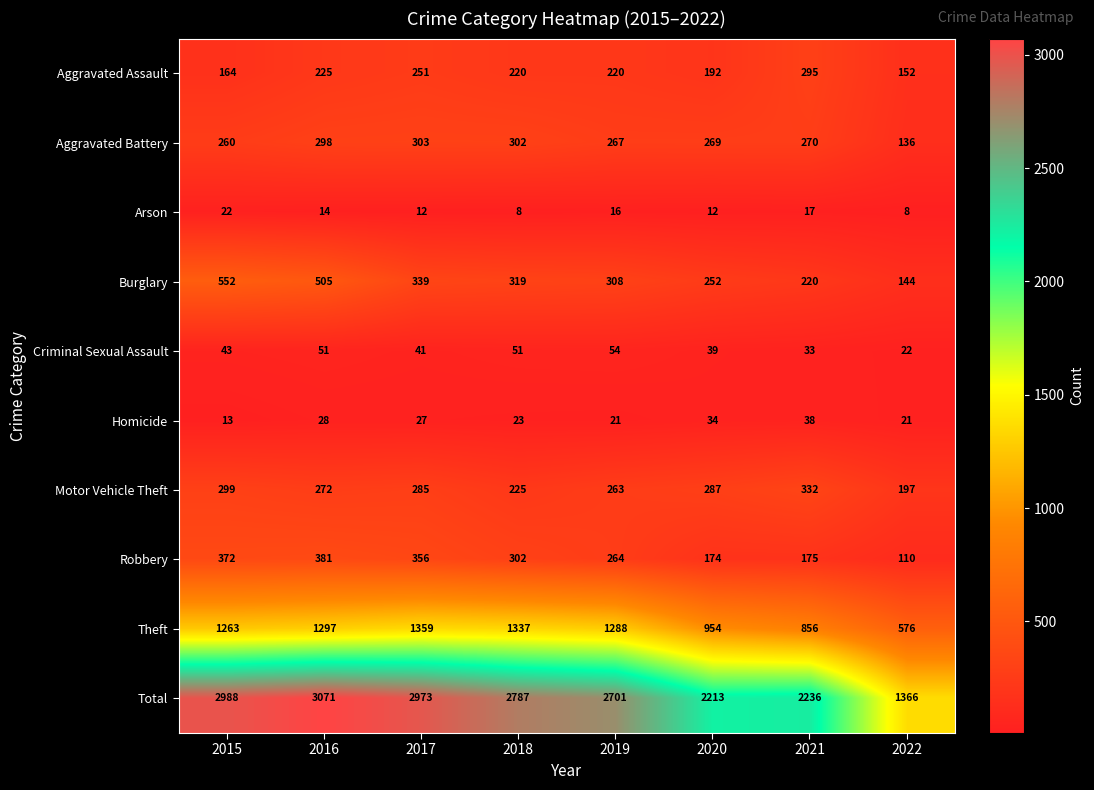

Rank the series at 2021 from highest to lowest value.

Total, Theft, Motor Vehicle Theft, Aggravated Assault, Aggravated Battery, Burglary, Robbery, Homicide, Criminal Sexual Assault, Arson